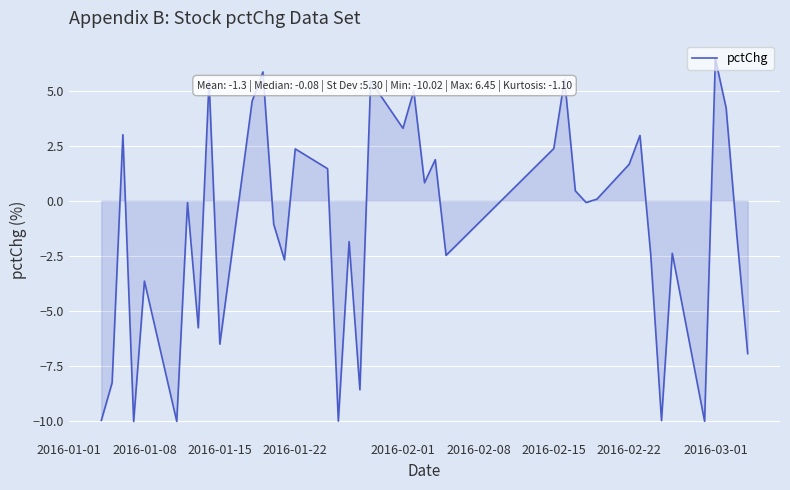

What is the minimum value shown in the chart?

-10.0